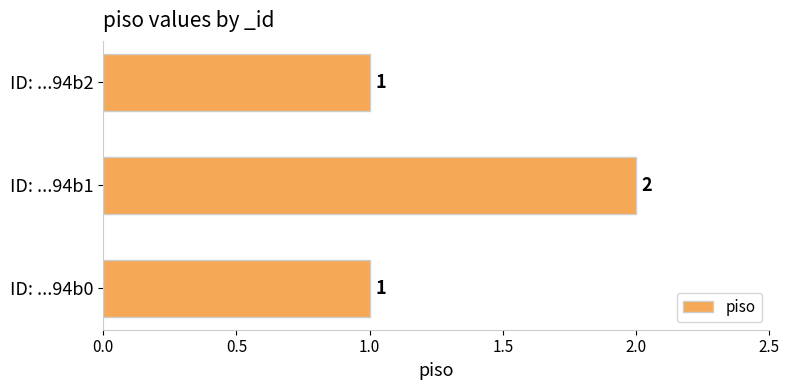

The value at ID: ...94b1 is 3. True or false?

False